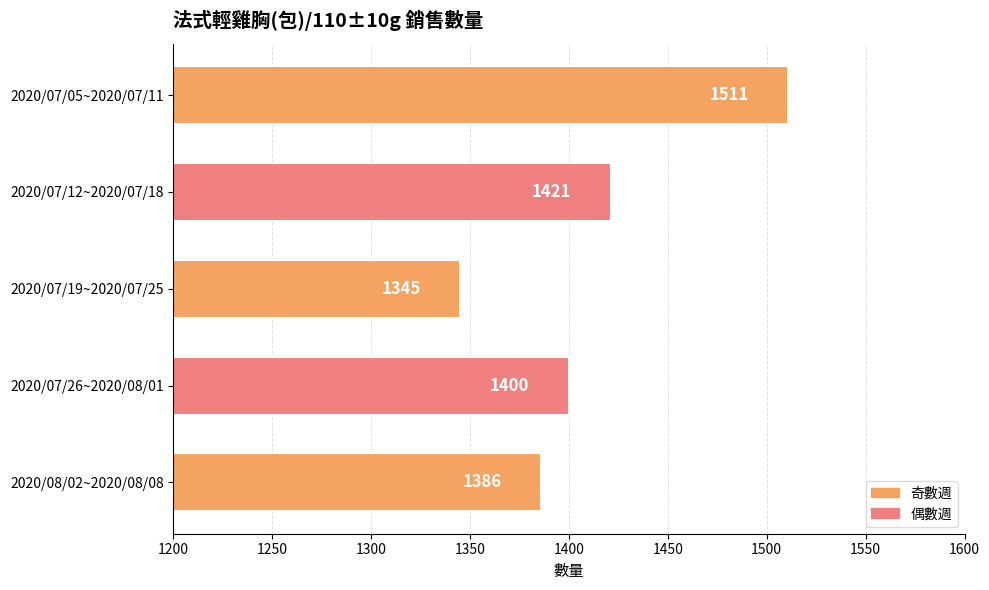

Between 2020/08/02~2020/08/08 and 2020/07/12~2020/07/18, which is larger?

2020/07/12~2020/07/18